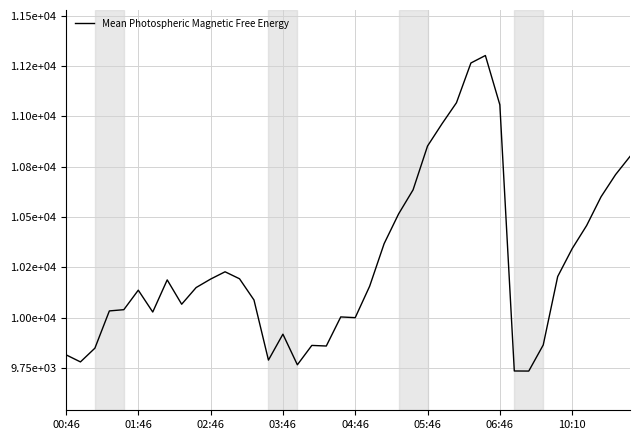

Does the chart display data point markers on the line(s)?

No